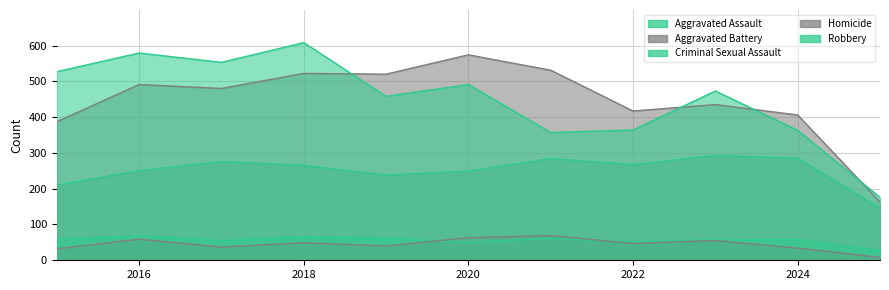

What is the average value of the Homicide series?

45